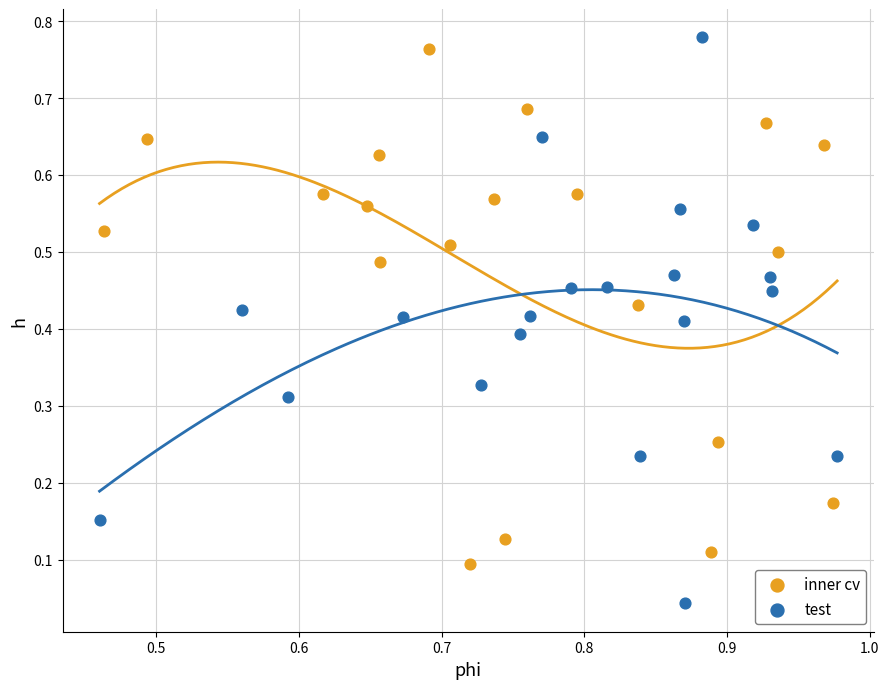

Which series reaches the minimum Y coordinate?

test